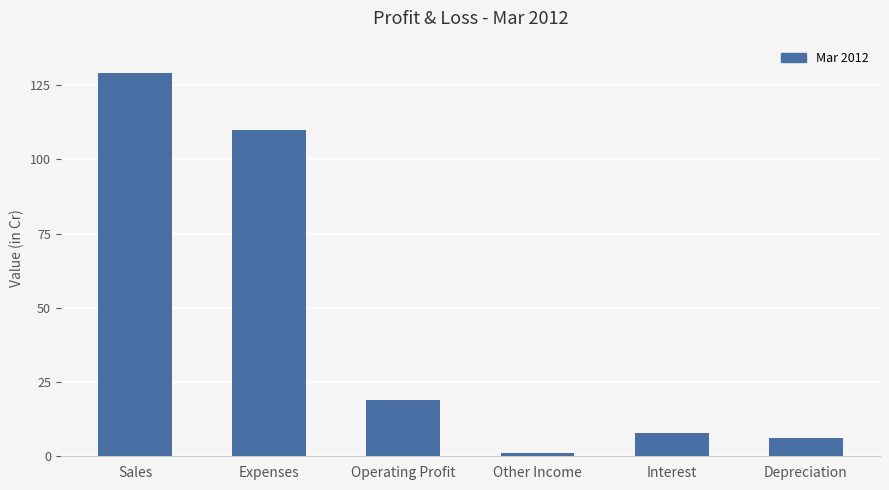

Reading left to right, list all the values displayed in this chart.

Sales=129	Expenses=110	Operating Profit=19	Other Income=1	Interest=8	Depreciation=6